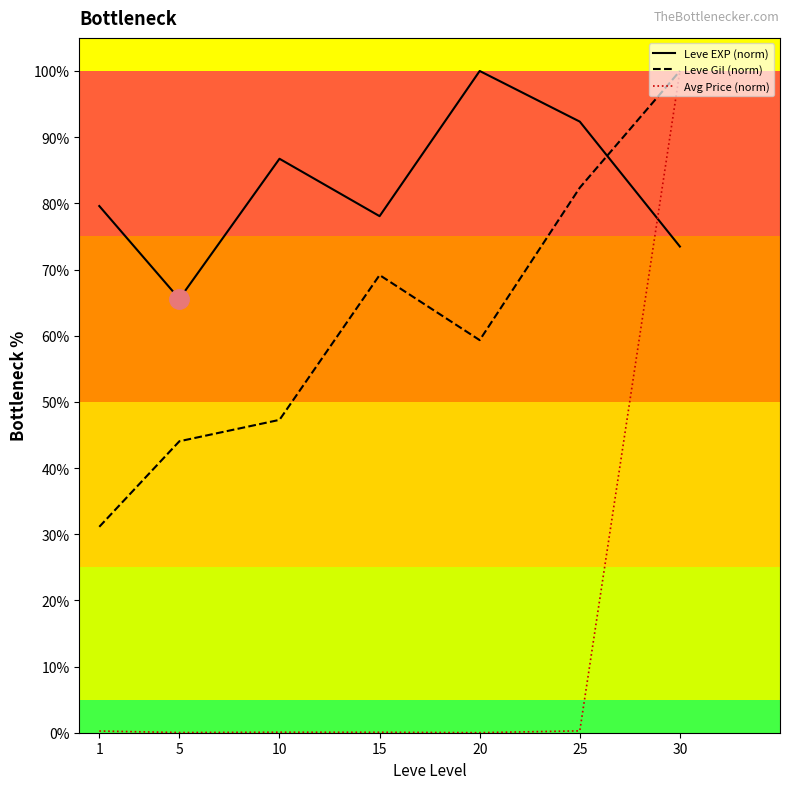

How many lines are shown in the chart?

3